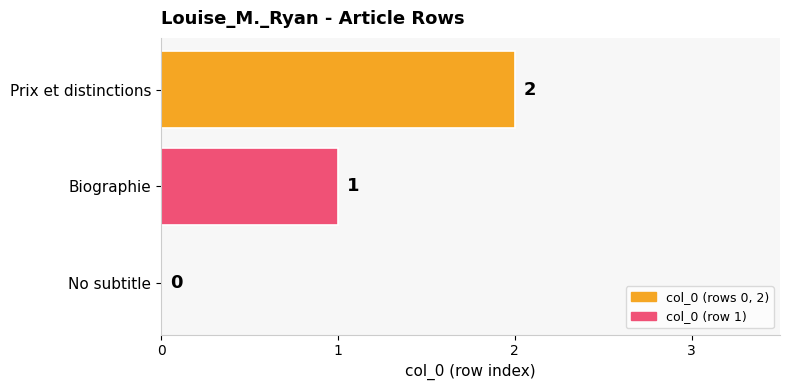

What is the sum of all values?

3